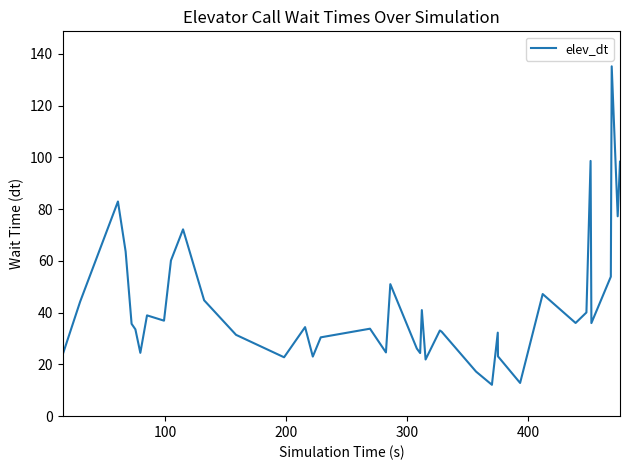

What is the smallest value displayed?

12.1